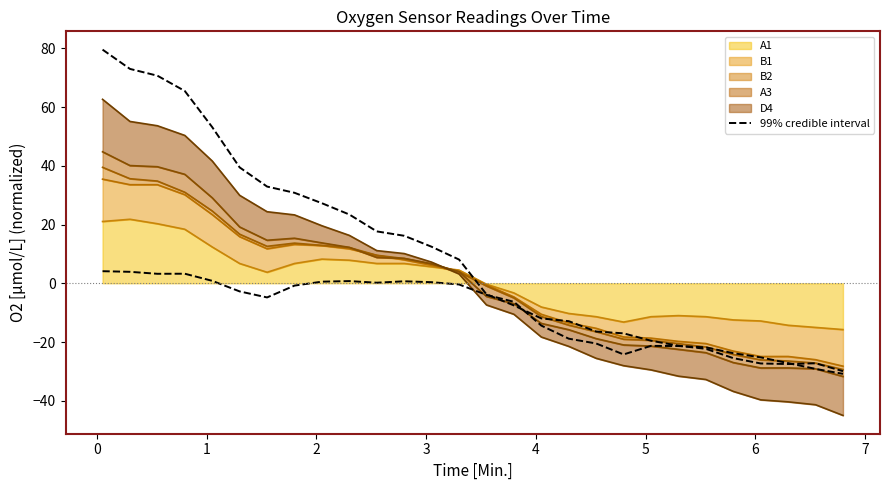

What is the difference between the maximum and minimum values?

109.5